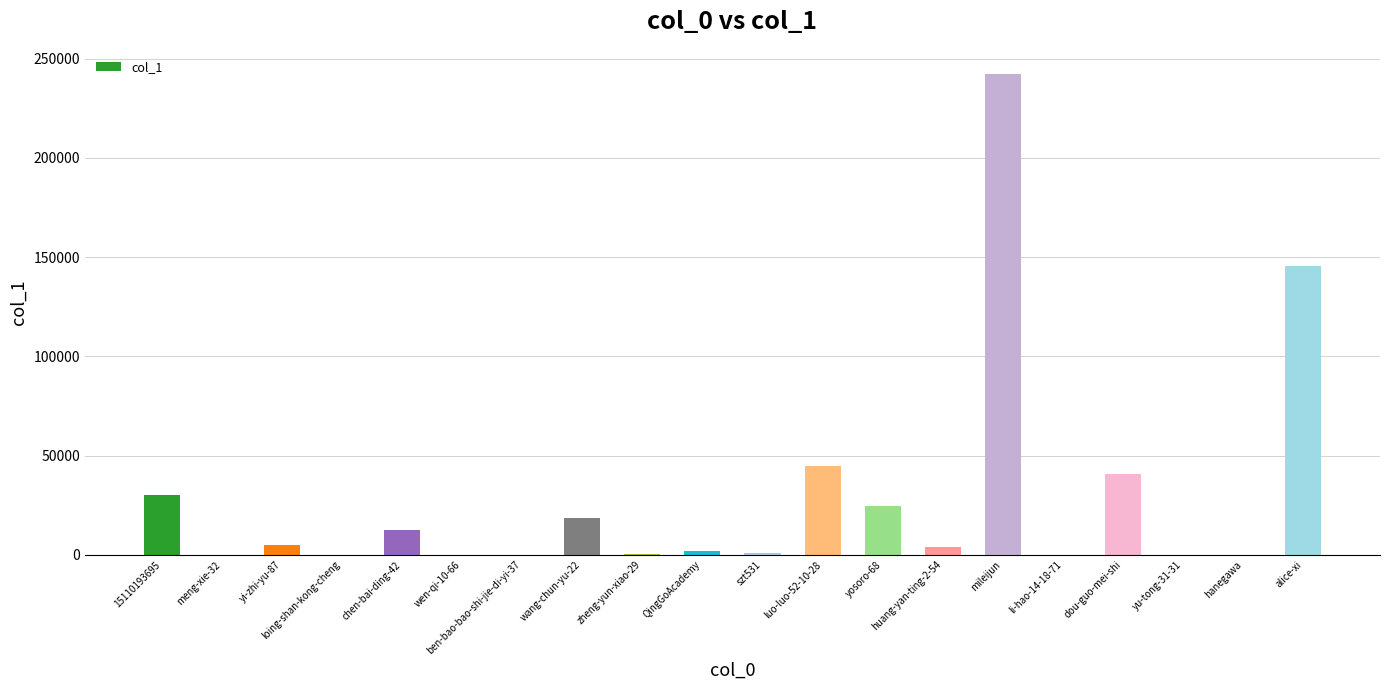

What is the change in value from luo-luo-52-10-28 to mileijun?

+197729